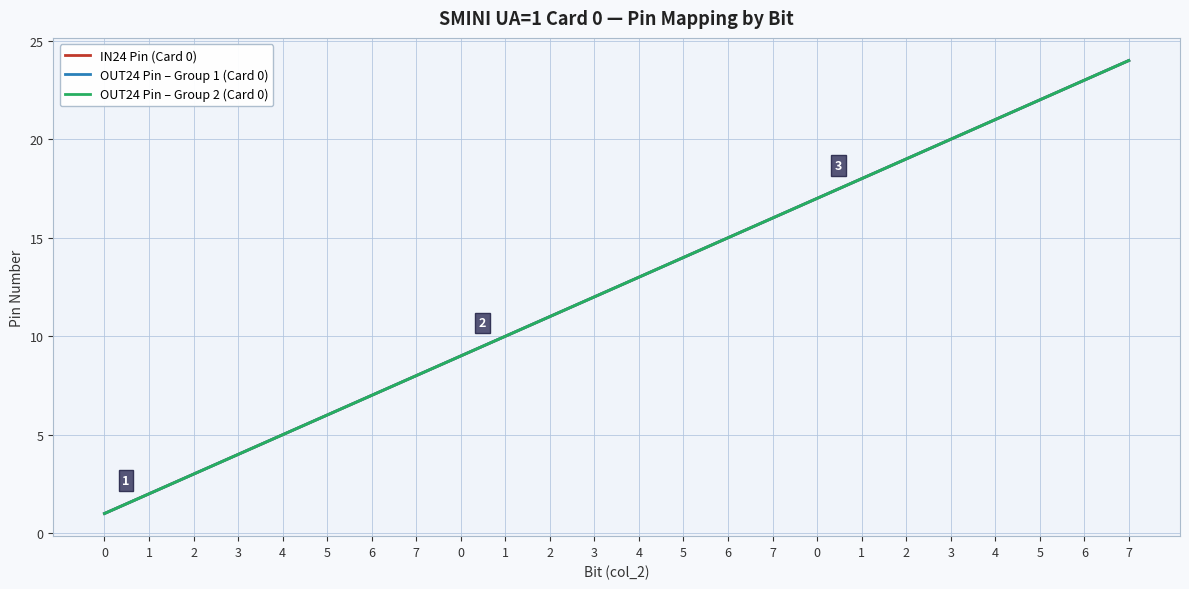

Reading right to left, transcribe all the data shown in this chart.

IN24 Pin (Card 0): 24	23	22	21	20	19	18	17	16	15	14	13	12	11	10	9	8	7	6	5	4	3	2	1
OUT24 Pin – Group 1 (Card 0): 24	23	22	21	20	19	18	17	16	15	14	13	12	11	10	9	8	7	6	5	4	3	2	1
OUT24 Pin – Group 2 (Card 0): 24	23	22	21	20	19	18	17	16	15	14	13	12	11	10	9	8	7	6	5	4	3	2	1